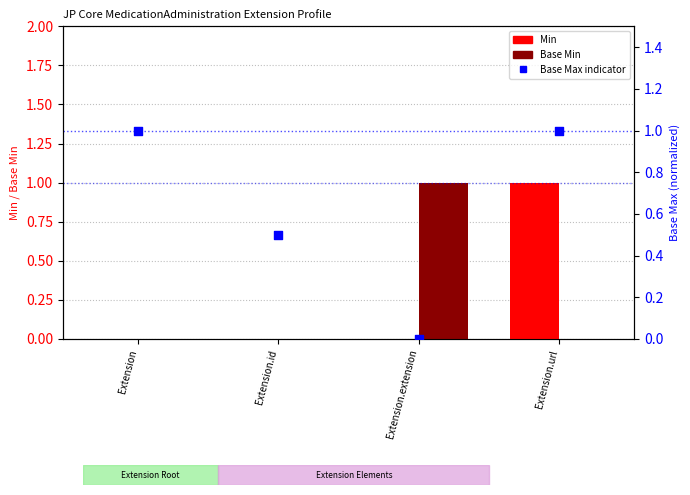

At which category is the sum across all series the highest?

Extension.url